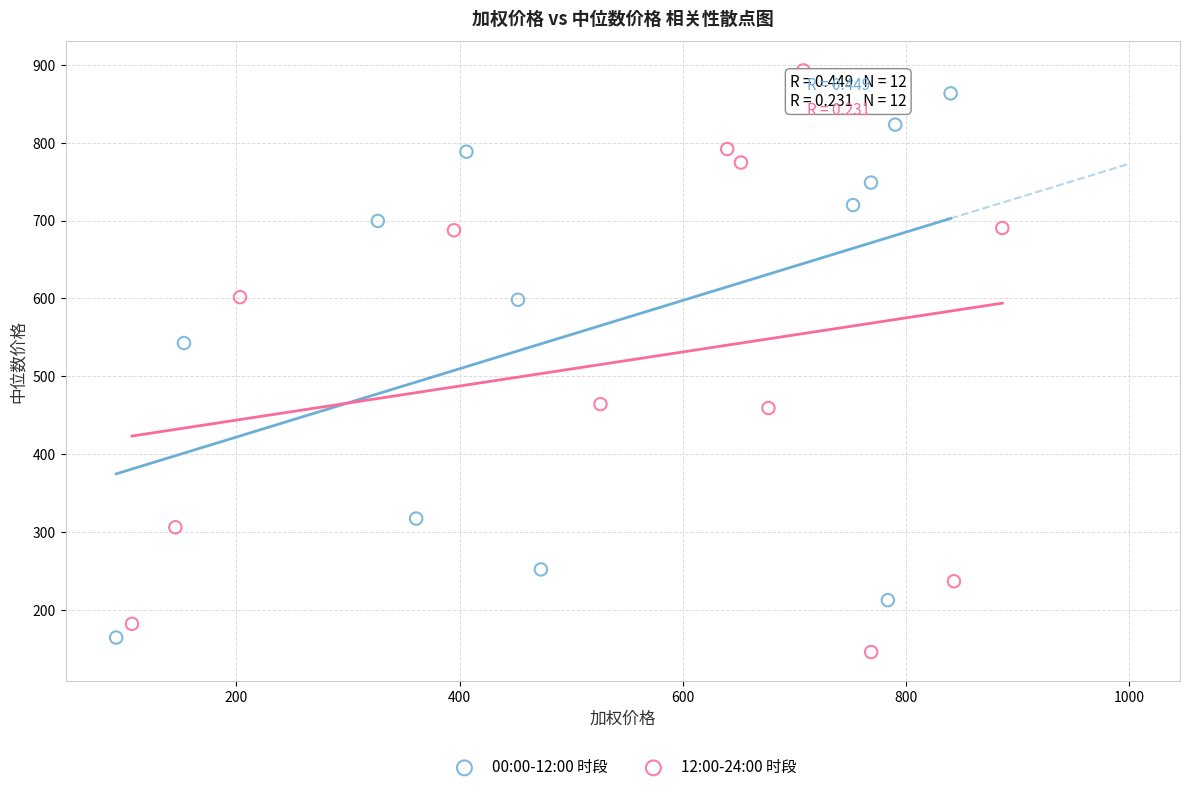

Which series contains the lowest Y value?

12:00-24:00 时段